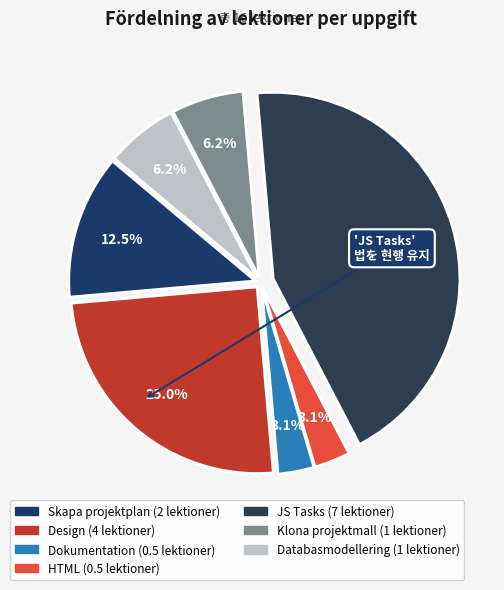

What is the smallest slice in the pie chart?

Dokumentation